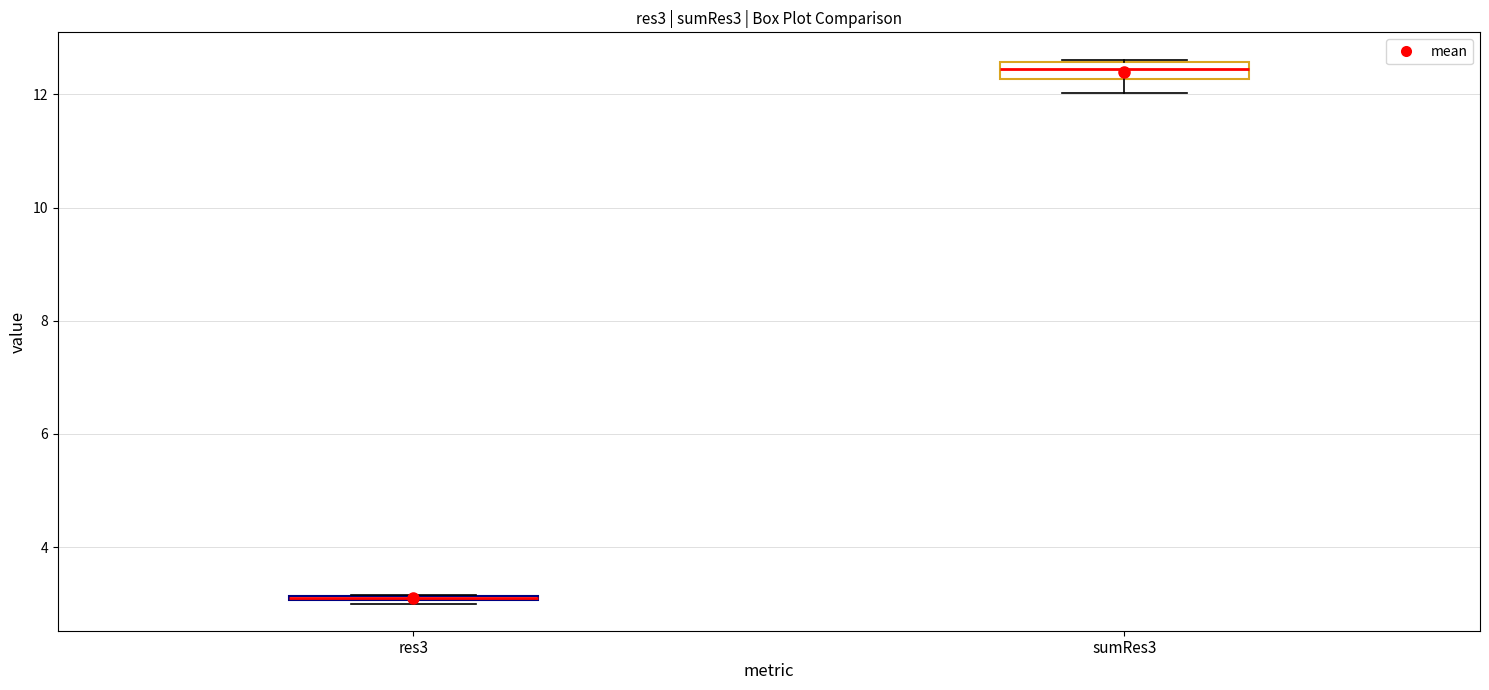

Where is the upper edge of the box for sumRes3 on the y-axis? The values are not printed on the chart, so give them approximately, as read against the axis.

12.6